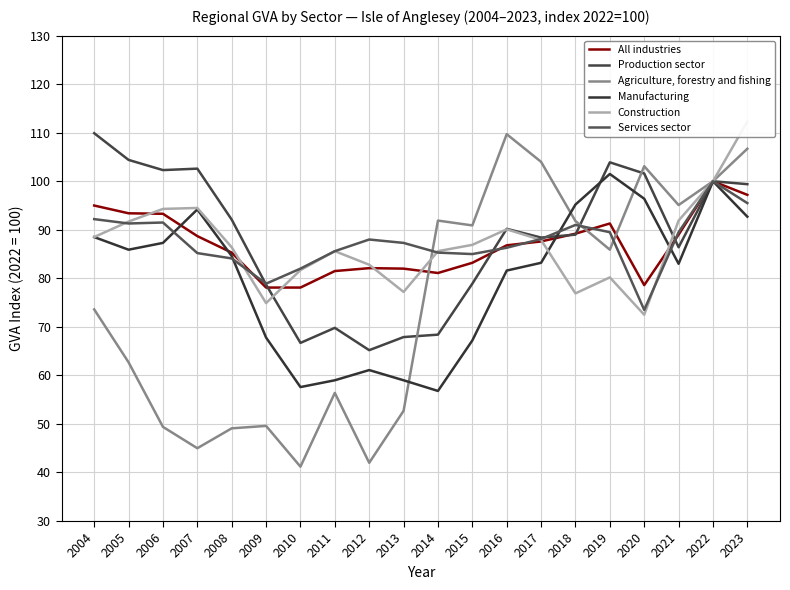

How many series are shown in this chart?

6